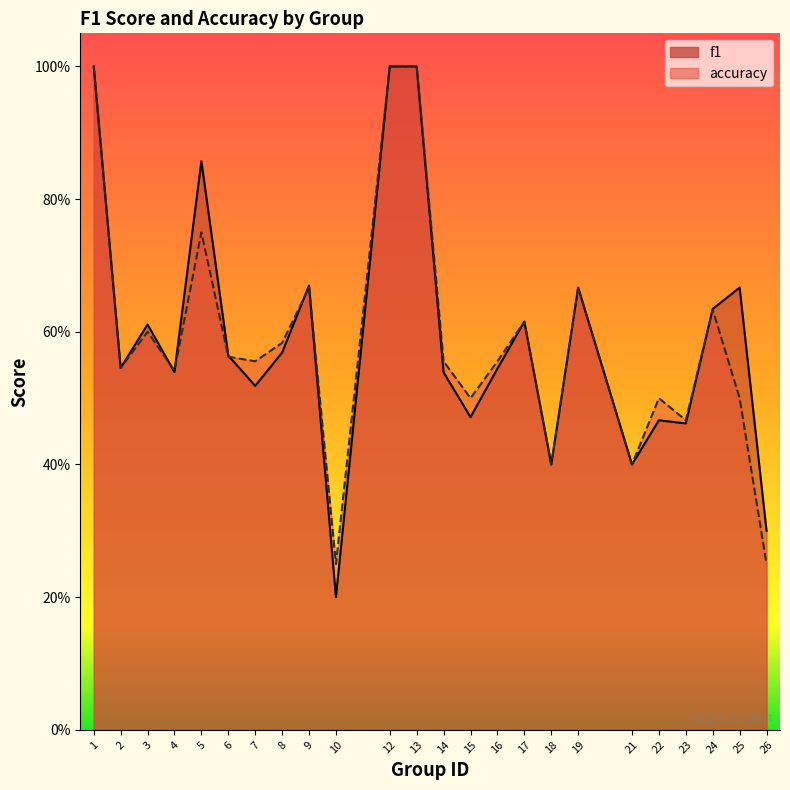

At which label is accuracy closest to 0?

10